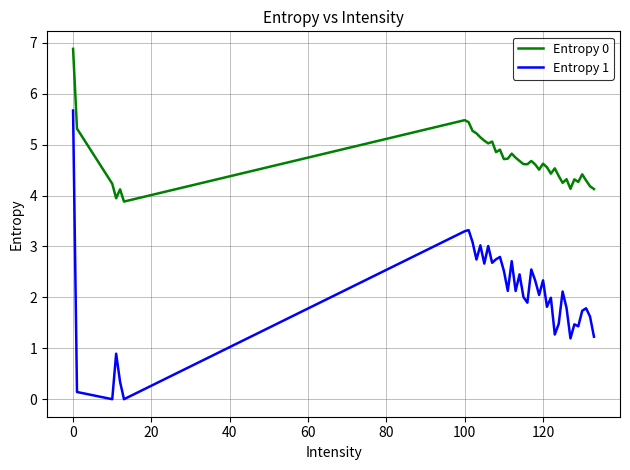

Rank the series by their average value, from highest to lowest.

Entropy 0, Entropy 1